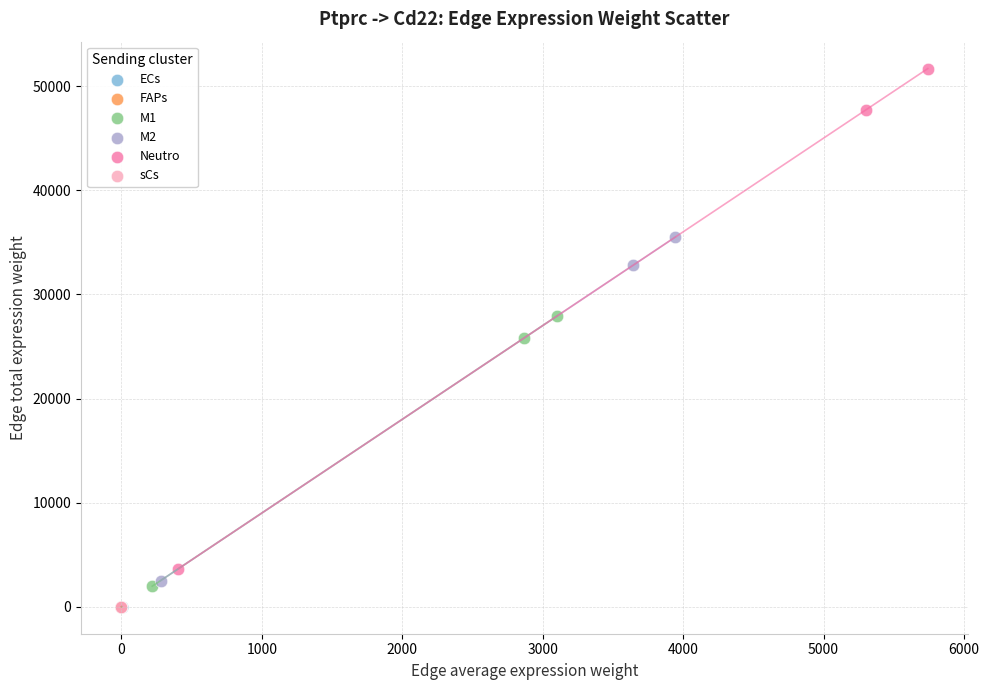

Which series has the widest spread of Y values?

Neutro